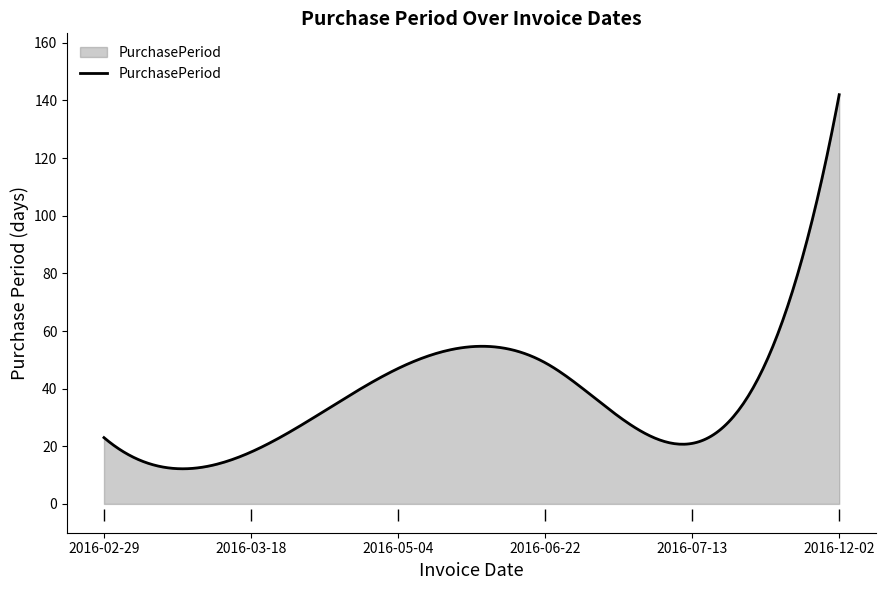

What is the minimum value shown in the chart?

12.2